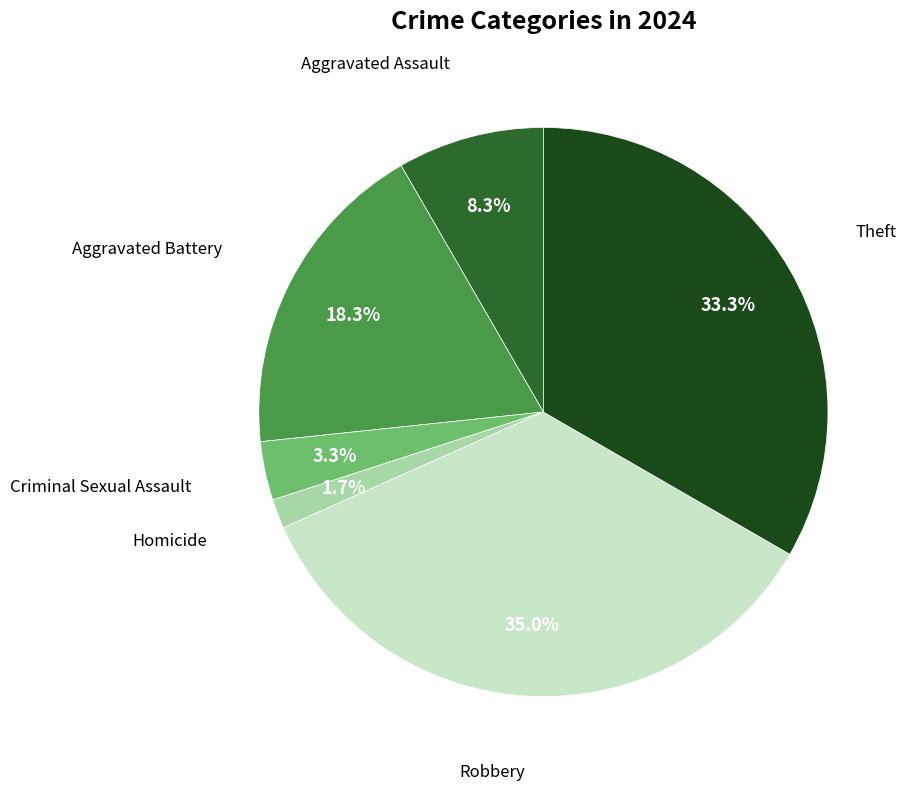

Does any single category account for the majority?

No